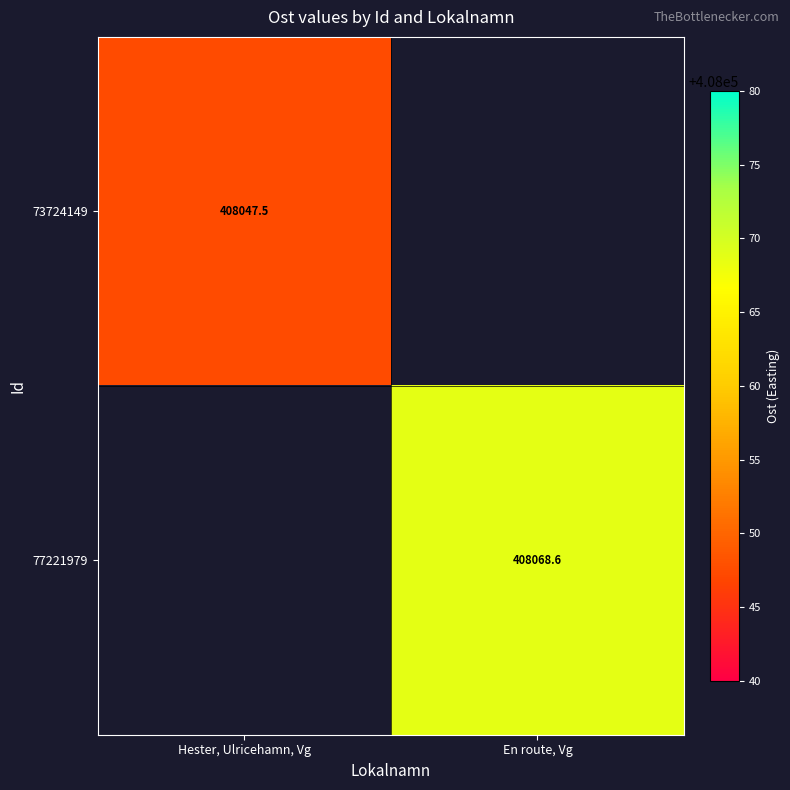

List the series in order of their peak value, lowest first.

73724149, 77221979